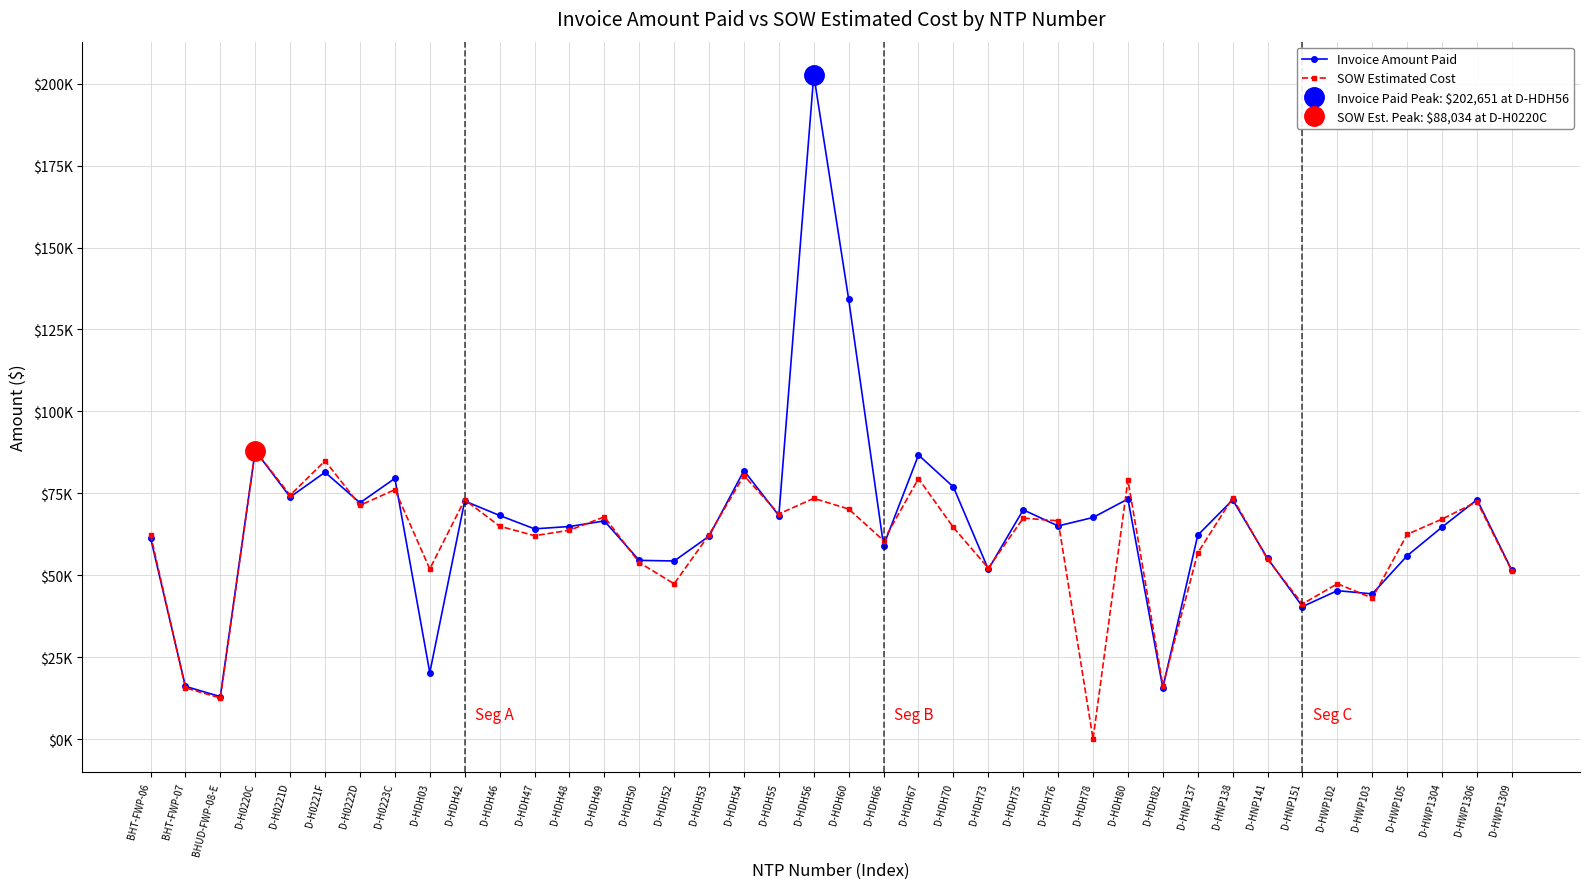

What value does the Invoice Amount Paid series have at BHUD-FWP-08-E?

13008.1